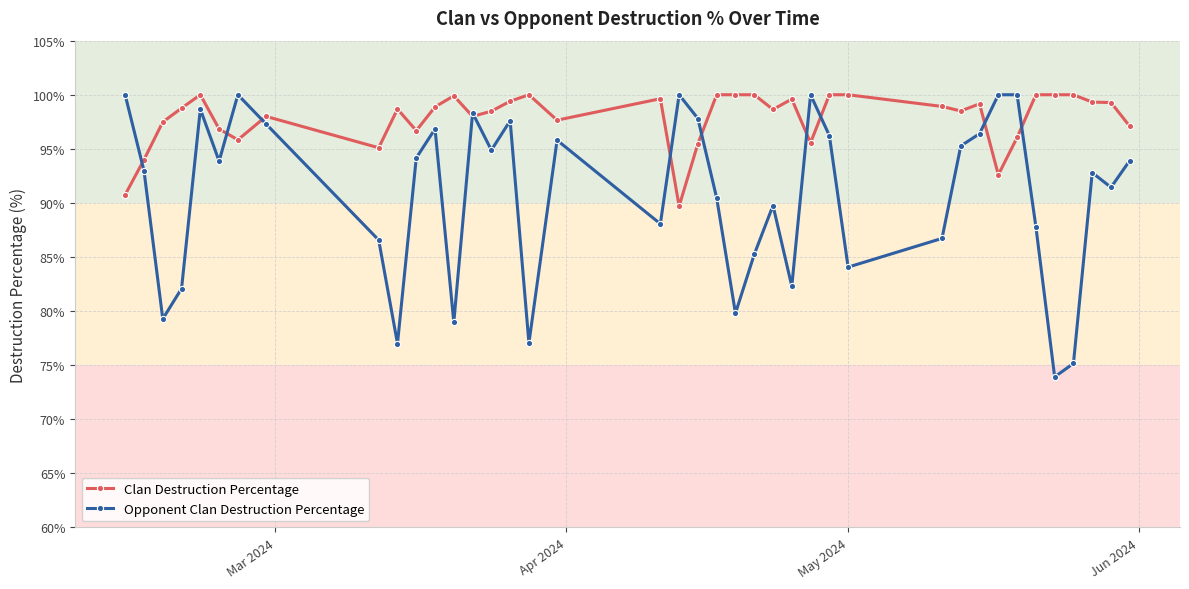

What are all the series names shown in the legend?

Clan Destruction Percentage, Opponent Clan Destruction Percentage